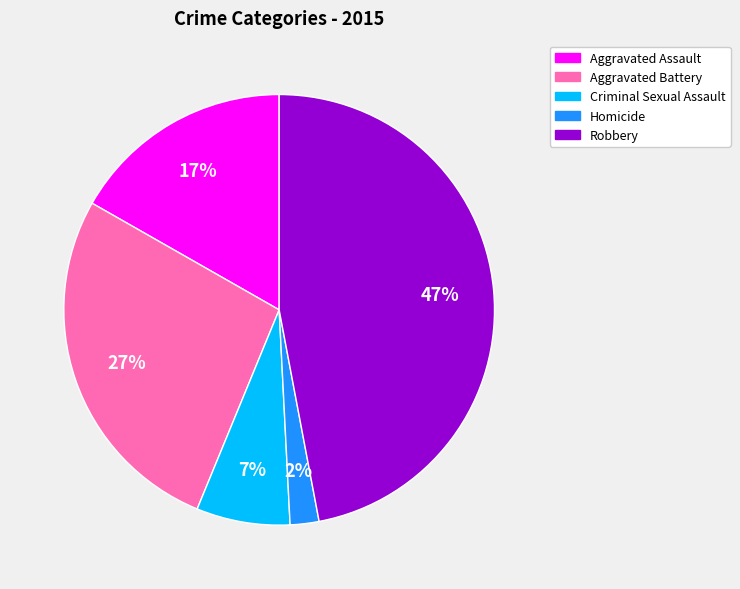

Is it true that Homicide is 2% of the pie?

True